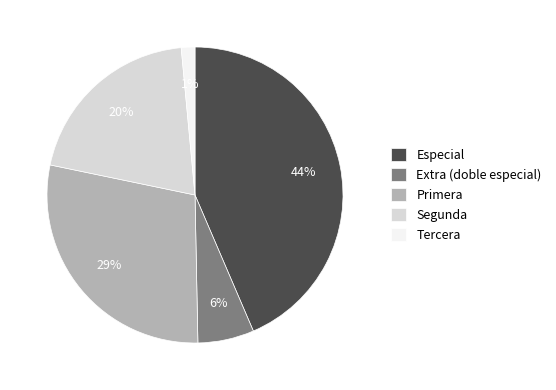

Combined, do Tercera and Especial account for over 50%?

No